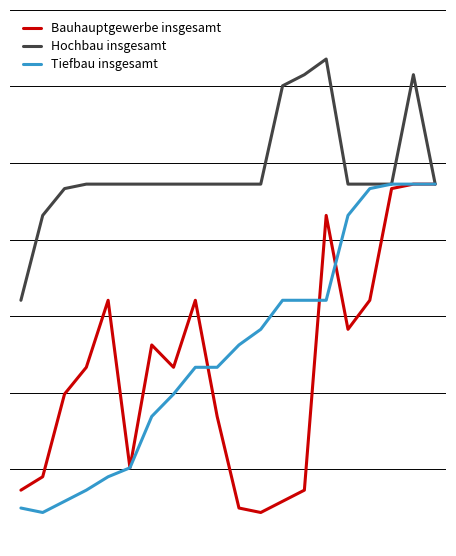

What are all the series names shown in the legend?

Bauhauptgewerbe insgesamt, Hochbau insgesamt, Tiefbau insgesamt